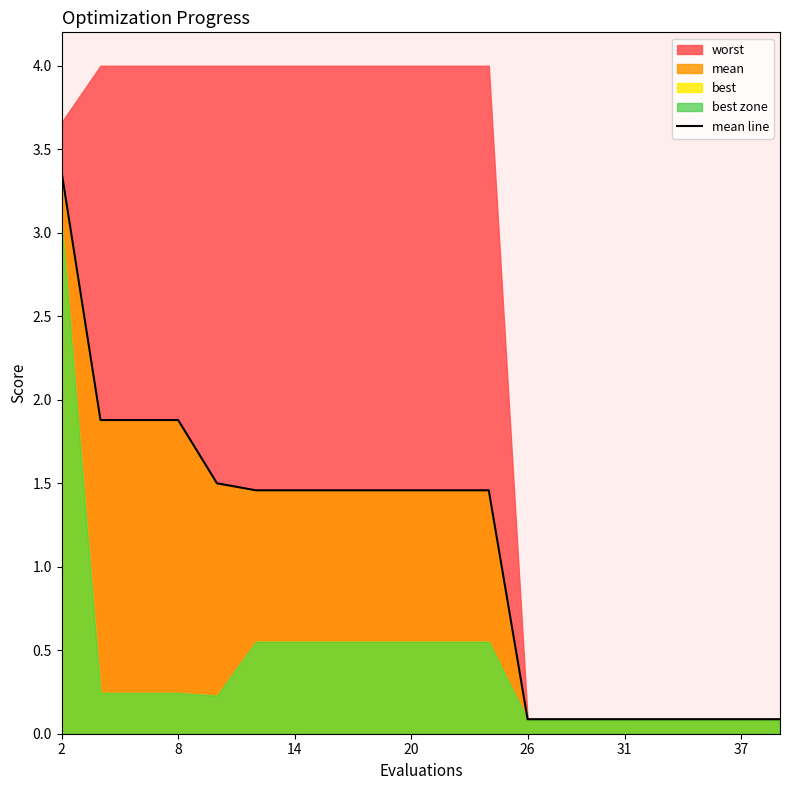

The mean line series shows 0.1 at 37. True or false?

True